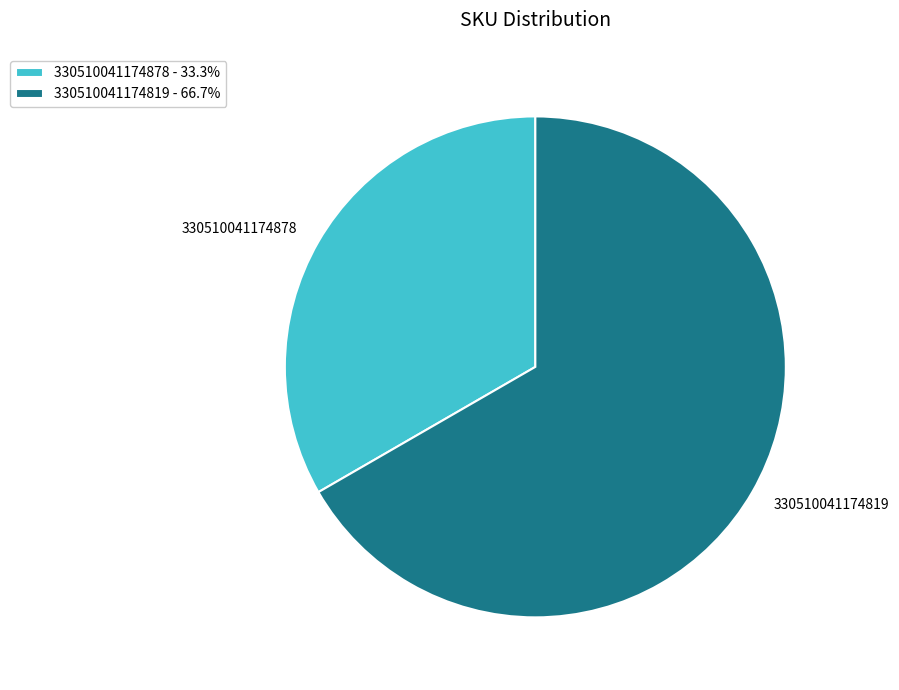

Combined, do 330510041174819 - 66.7% and 330510041174878 - 33.3% account for over 50%?

Yes